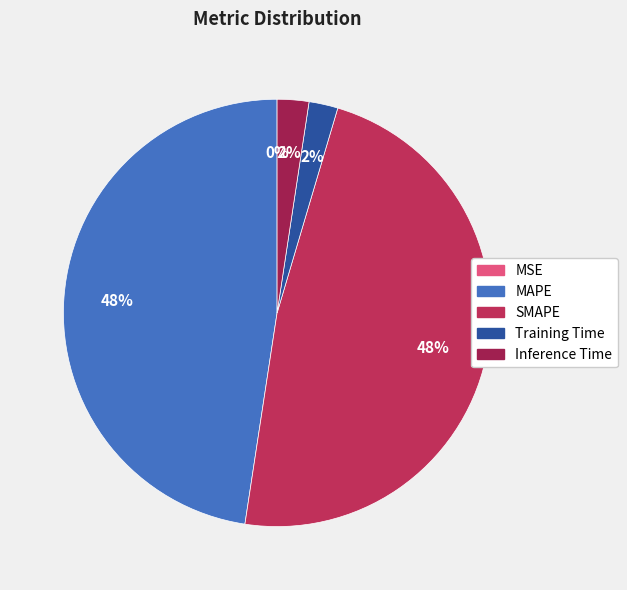

To the nearest percent, what is the average slice percentage?

20%